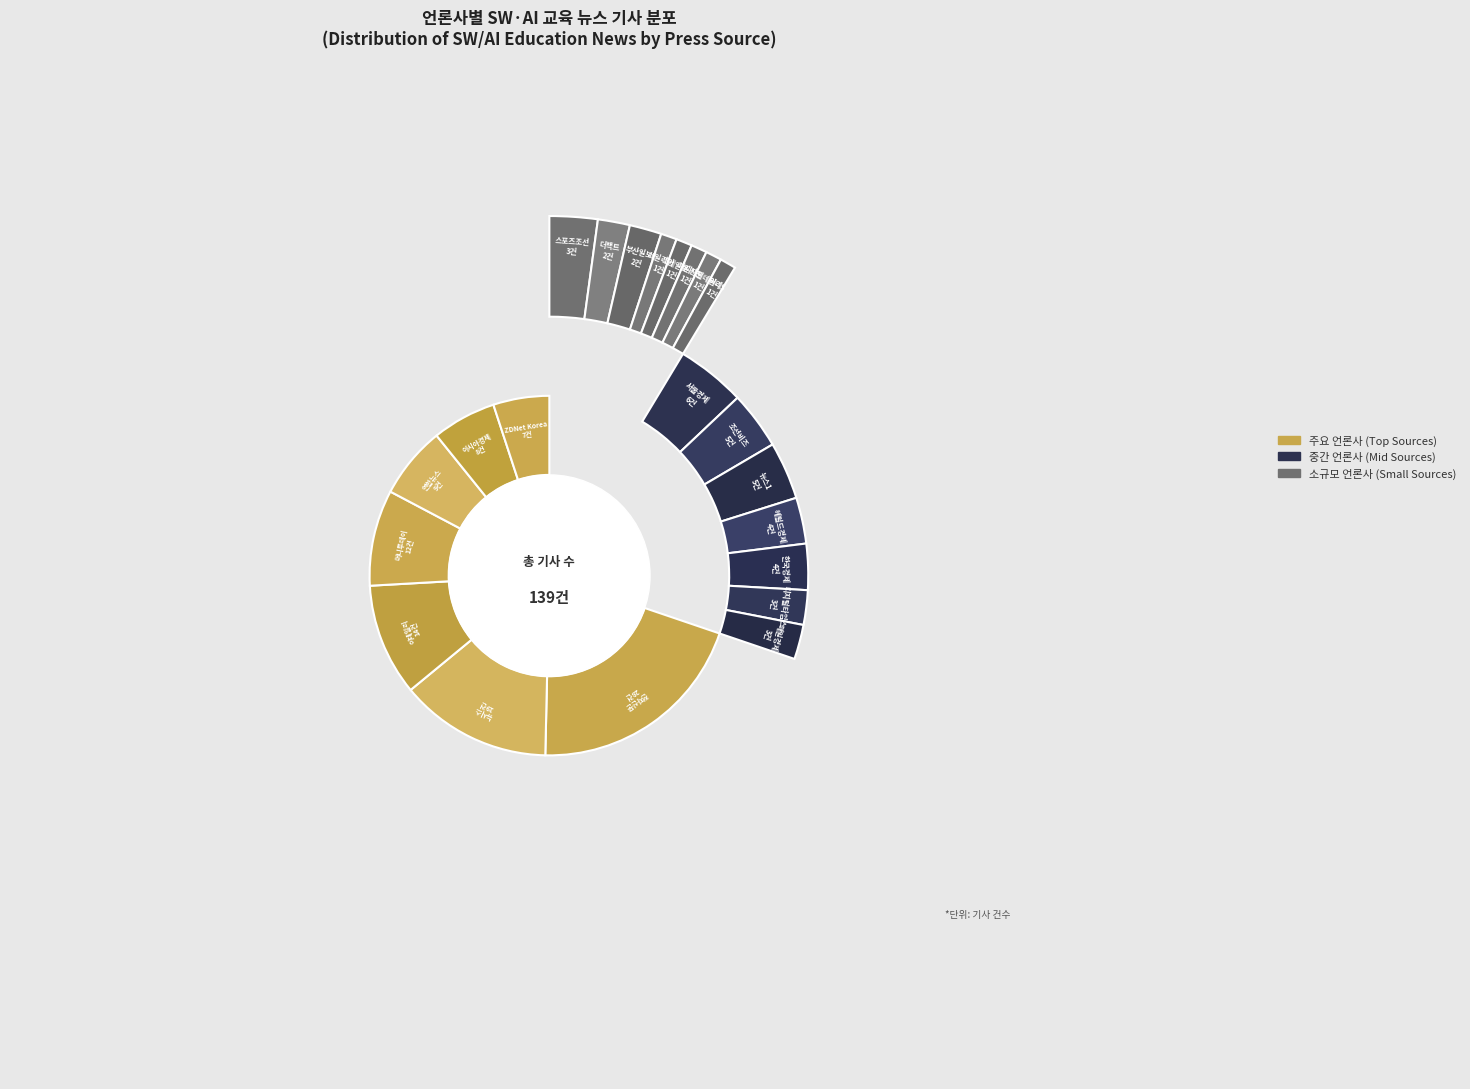

To the nearest percent, what is the average slice percentage?

5%